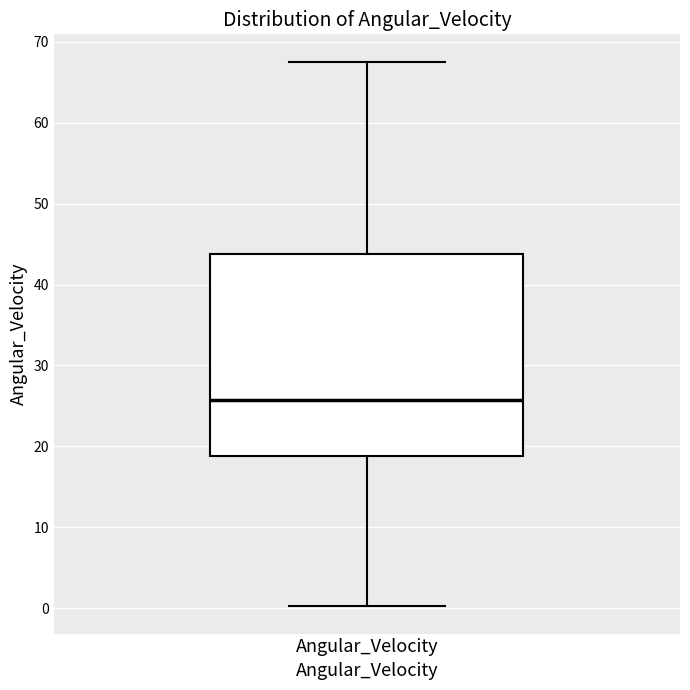

Read this box plot against the y-axis: the position of the median line, the range covered by the box, and the ends of both whiskers. The values are not printed on the chart, so give them approximately, as read against the axis.

median 26, box 19 to 44, whiskers 0 to 68